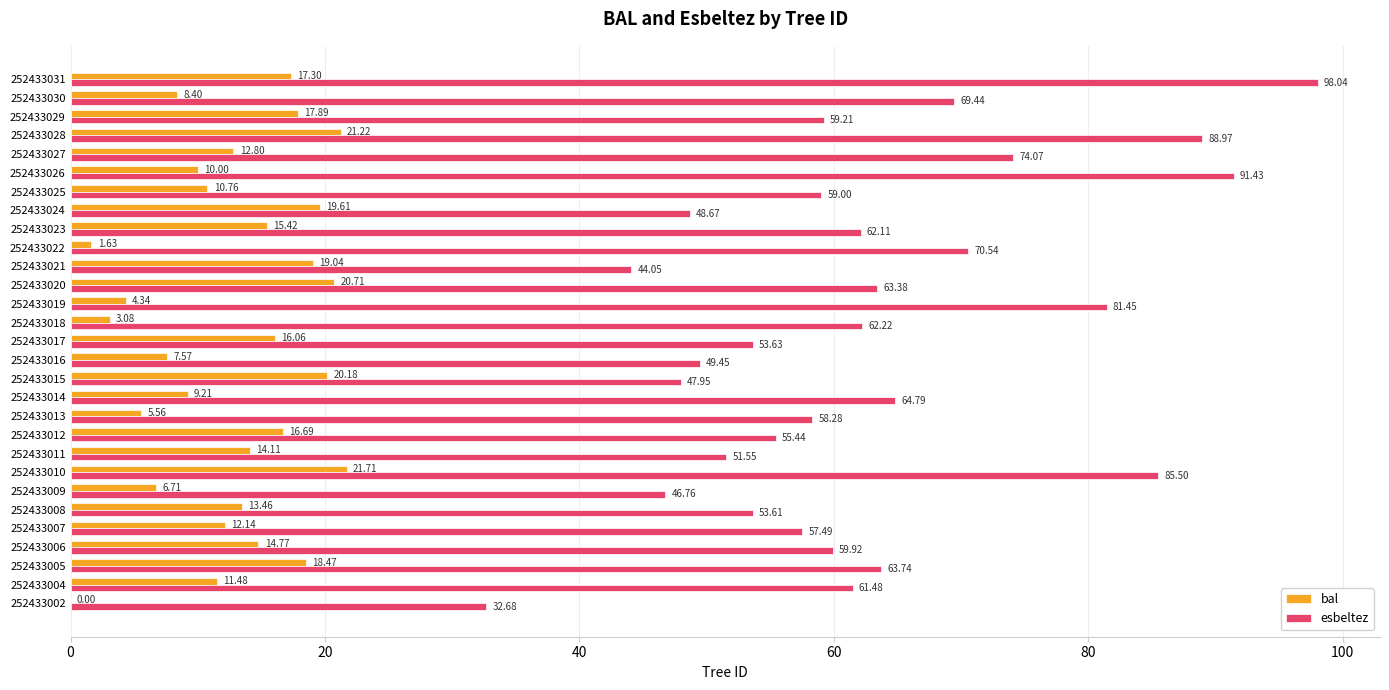

What is the maximum value for bal?

21.7